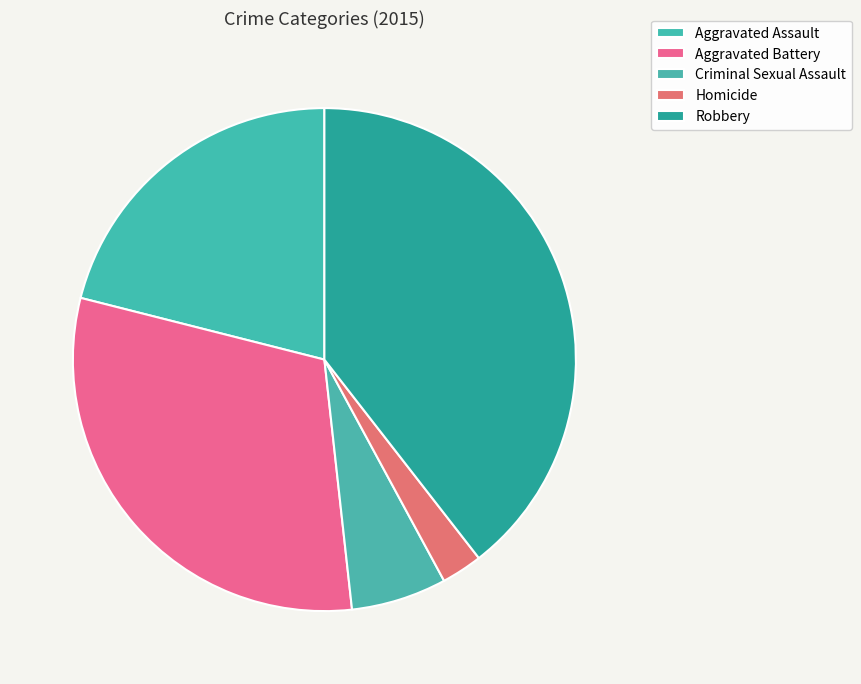

What is the largest slice in the pie chart?

Robbery